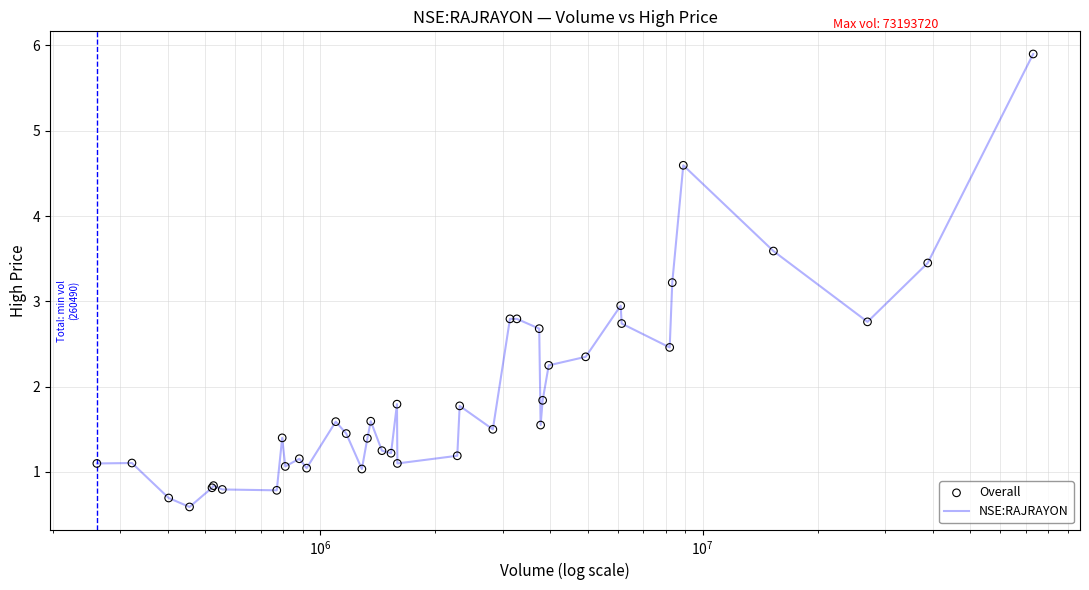

What is the maximum value shown in the chart?

5.9